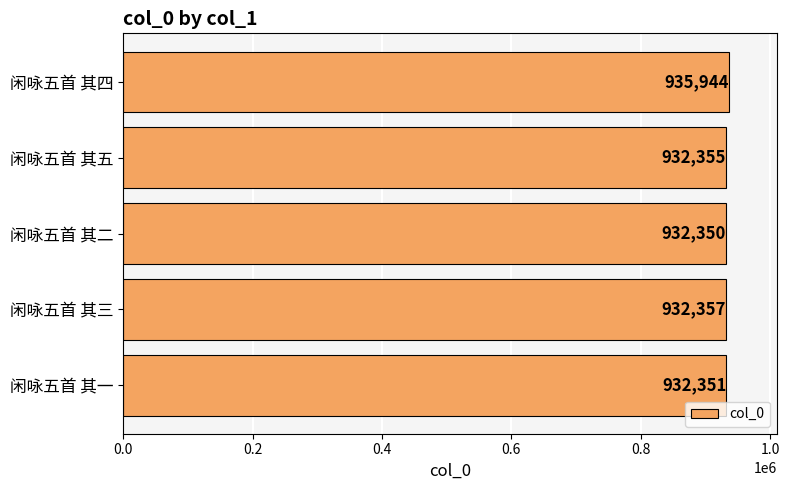

What is the approximate value at 闲咏五首 其二, to the nearest 50?

932350